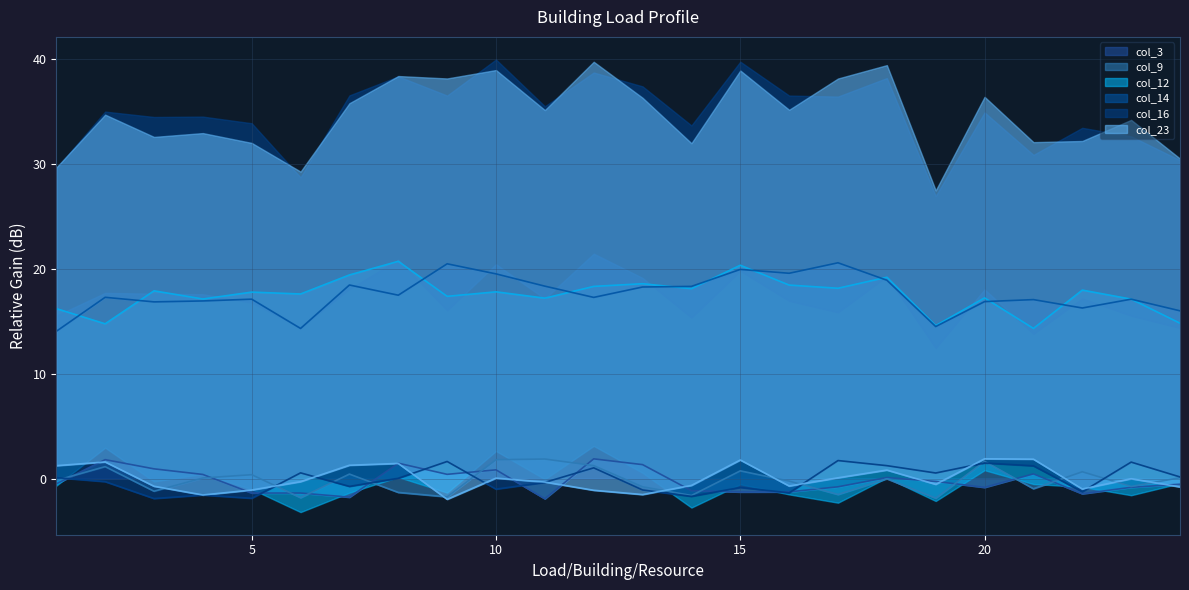

What is the maximum value for col_3?

1.9